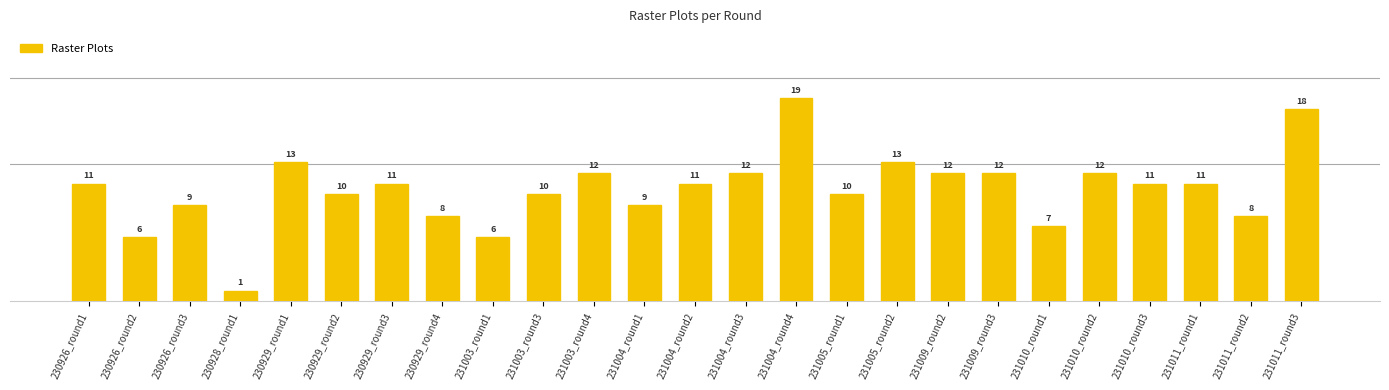

What value does the data have at 231010_round1, to the nearest 5?

5